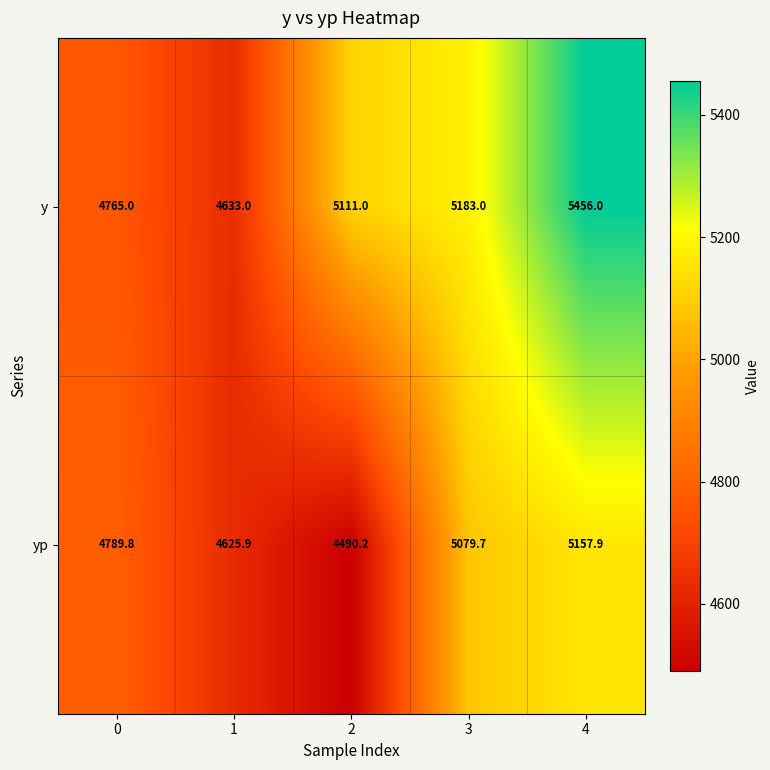

Rank the series by their maximum value, from lowest to highest.

yp, y